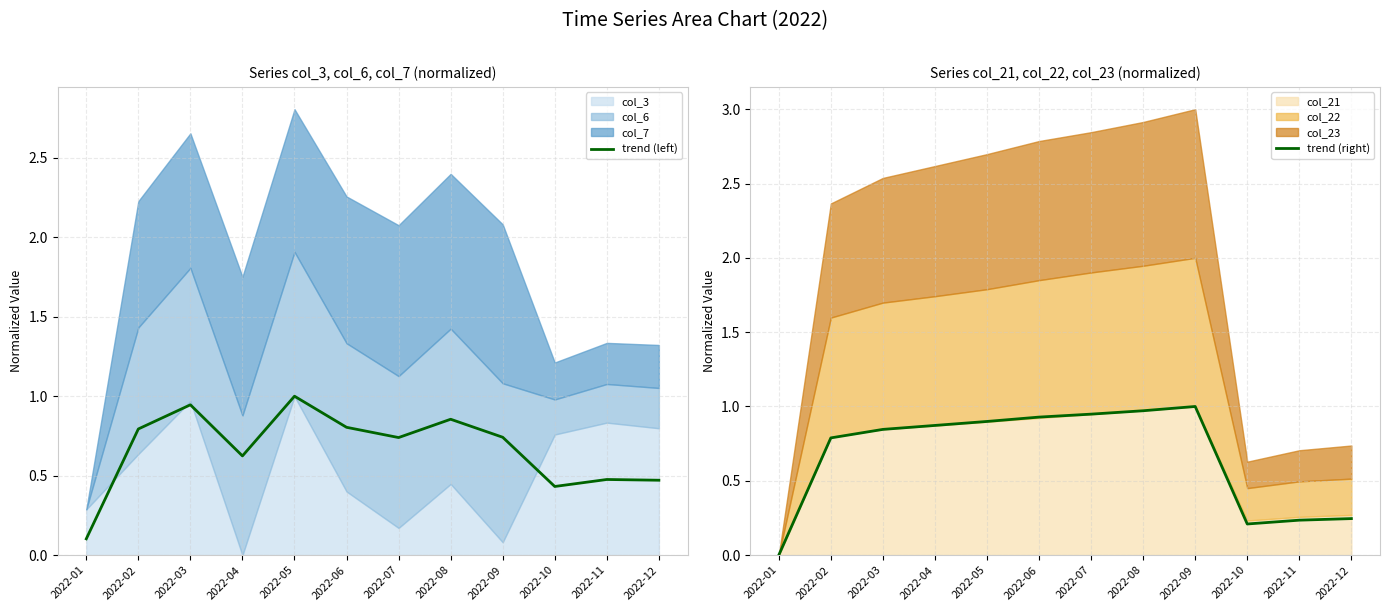

How many lines are shown in the chart?

2